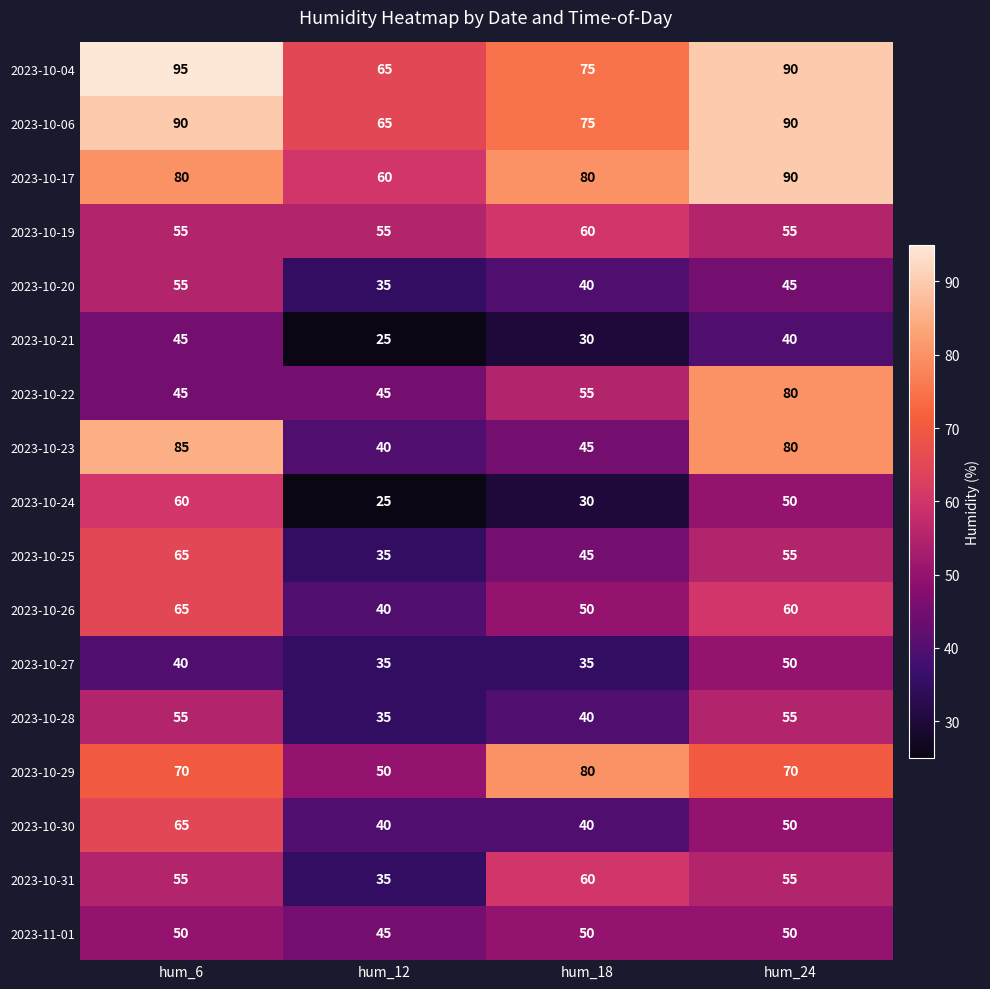

How many series are shown in this chart?

17